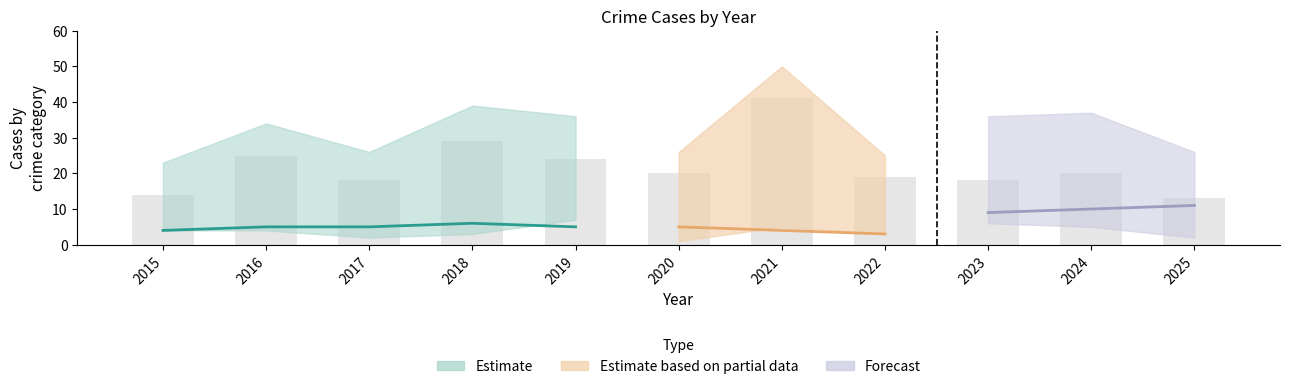

What is the total value across all series at 2018?

77